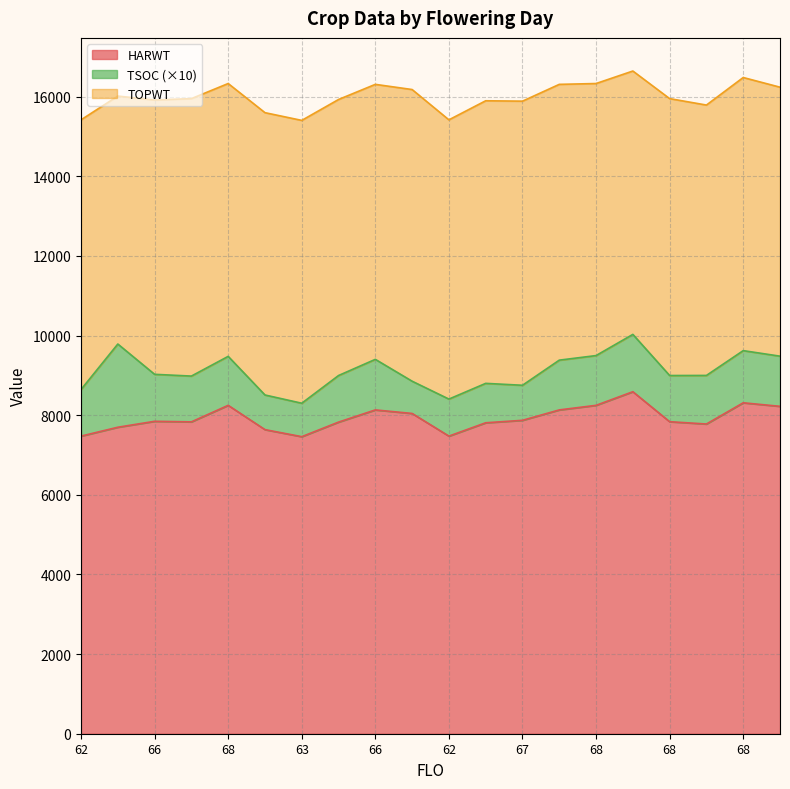

Which series changed the most between 66 and 68?

TOPWT